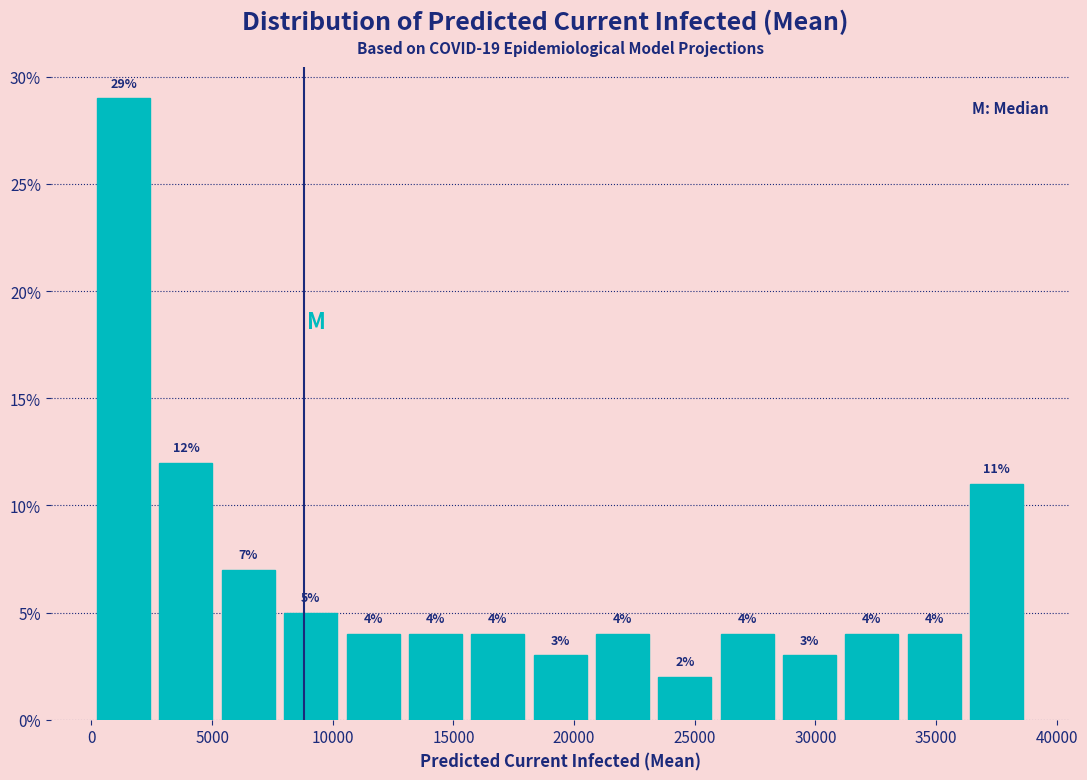

Reading left to right, list every bar in this chart as the range it spans on the x-axis followed by its height. The bar edges are not printed on the chart, so give them approximately, as read against the axis.

0 to 2500: 29
2500 to 5000: 12
5000 to 8000: 7
8000 to 10500: 5
10500 to 13000: 4
13000 to 15500: 4
15500 to 18000: 4
18000 to 20500: 3
20500 to 23500: 4
23500 to 26000: 2
26000 to 28500: 4
28500 to 31000: 3
31000 to 33500: 4
33500 to 36000: 4
36000 to 39000: 11